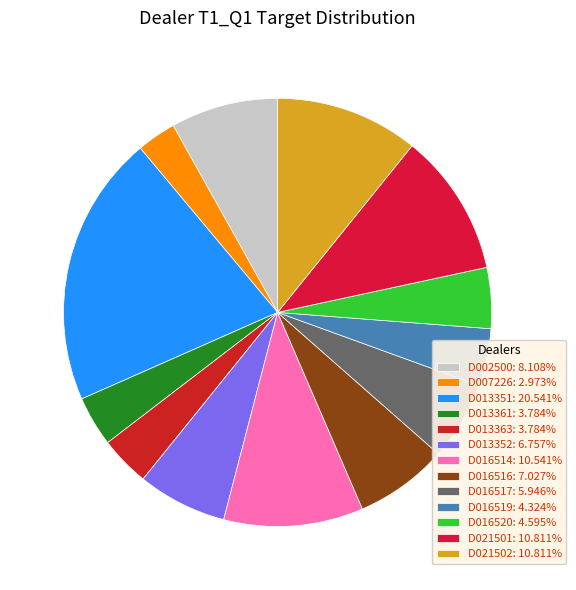

Count the number of slices in the pie.

13